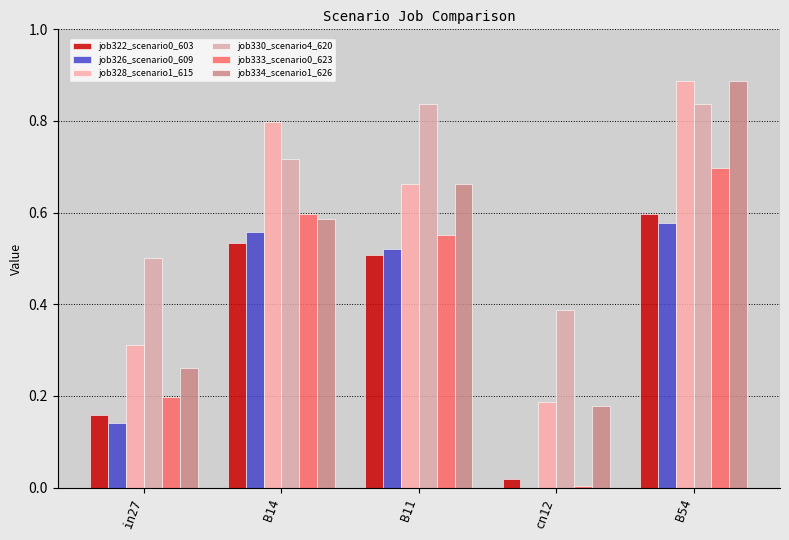

Count the number of data series in this chart.

6